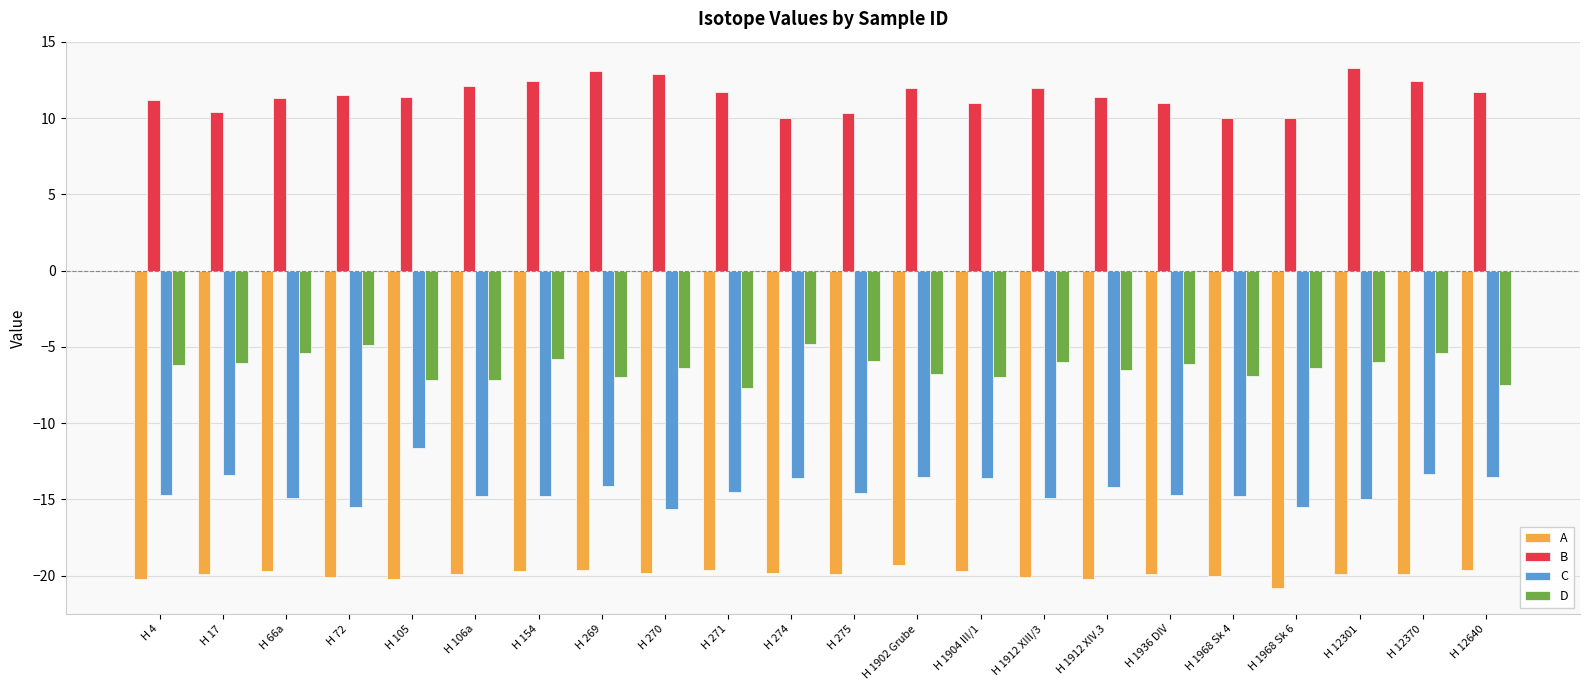

What is the spread (max minus min) of values at H 275?

30.2